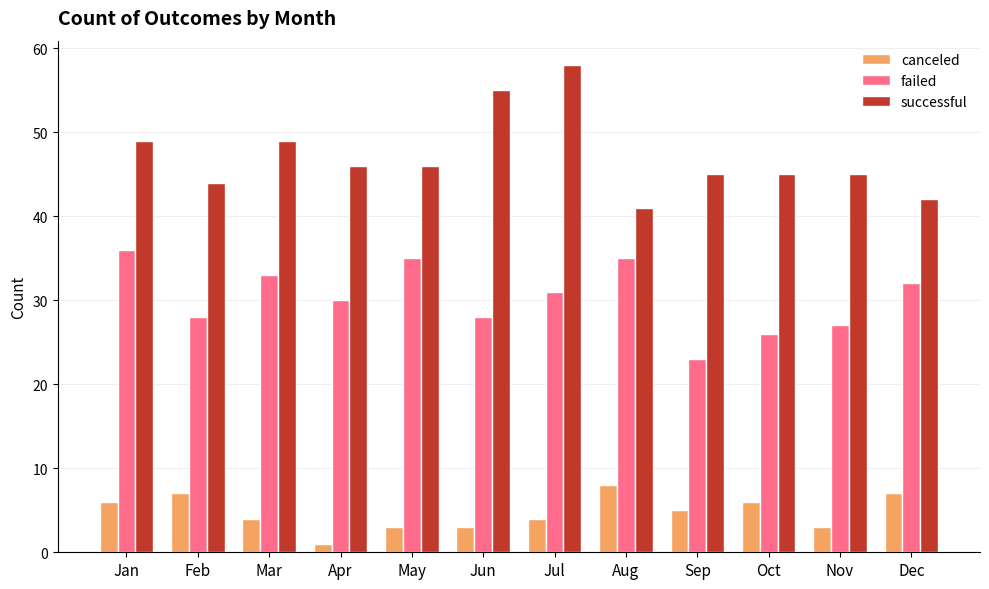

At which category is the sum across all series the highest?

Jul